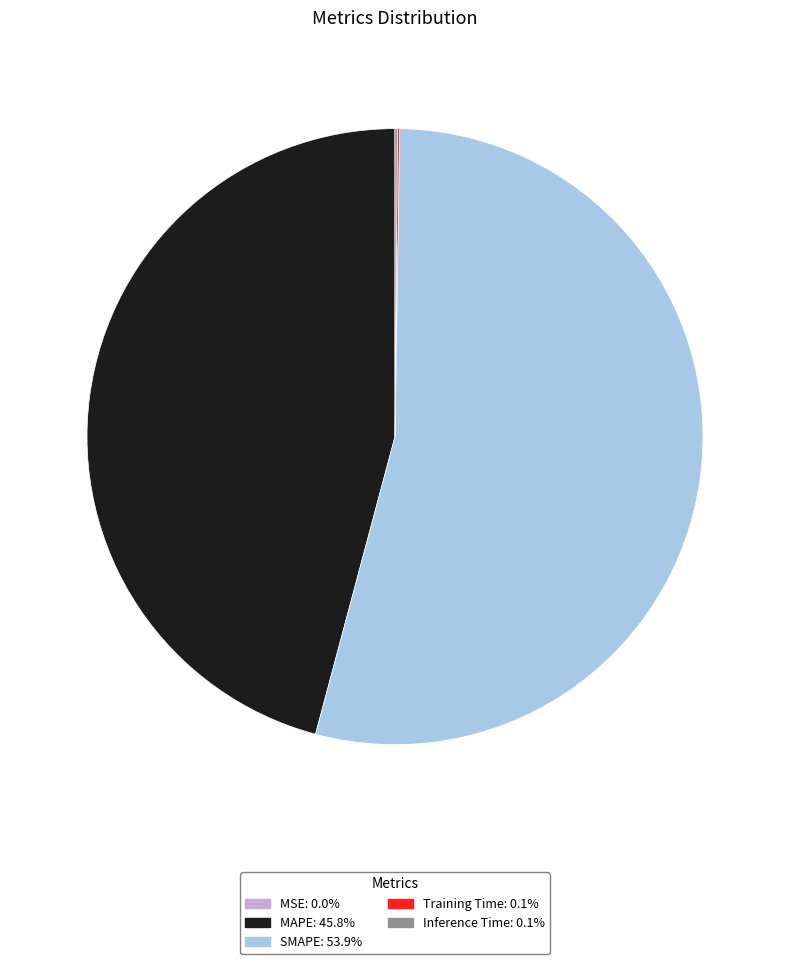

Which slice is the largest?

SMAPE